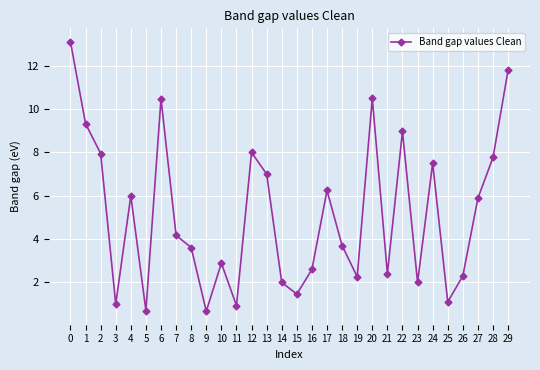

Reading left to right, what are all the values shown in this chart?

0=13.1	1=9.3	2=8.0	3=1.0	4=6.0	5=0.7	6=10.5	7=4.2	8=3.6	9=0.7	10=2.9	11=0.9	12=8.0	13=7.0	14=2.0	15=1.5	16=2.6	17=6.2	18=3.7	19=2.3	20=10.5	21=2.4	22=9.0	23=2.0	24=7.5	25=1.1	26=2.3	27=5.9	28=7.8	29=11.8